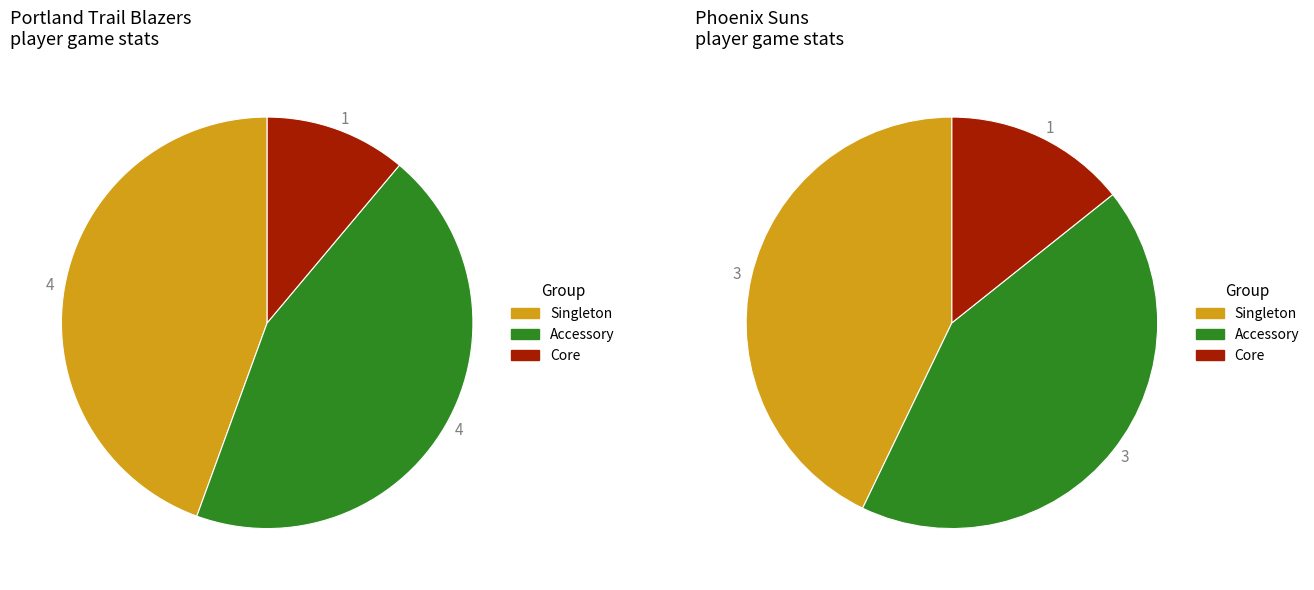

Is it true that Portland (POR) is 44% of the pie?

True